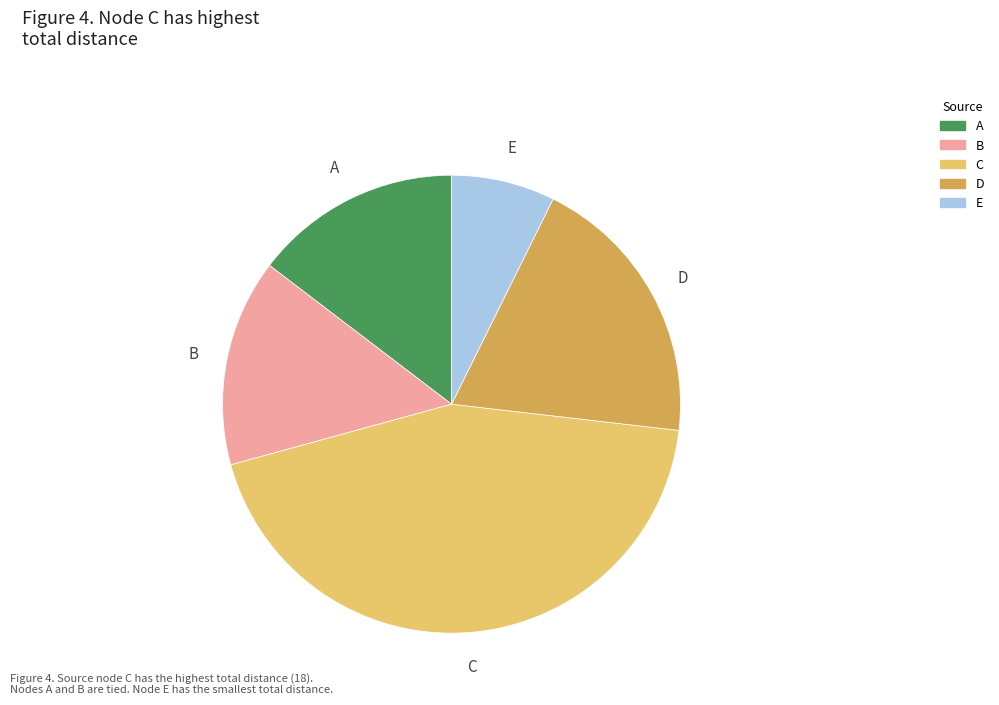

Combined, do C and A account for over 50%?

Yes